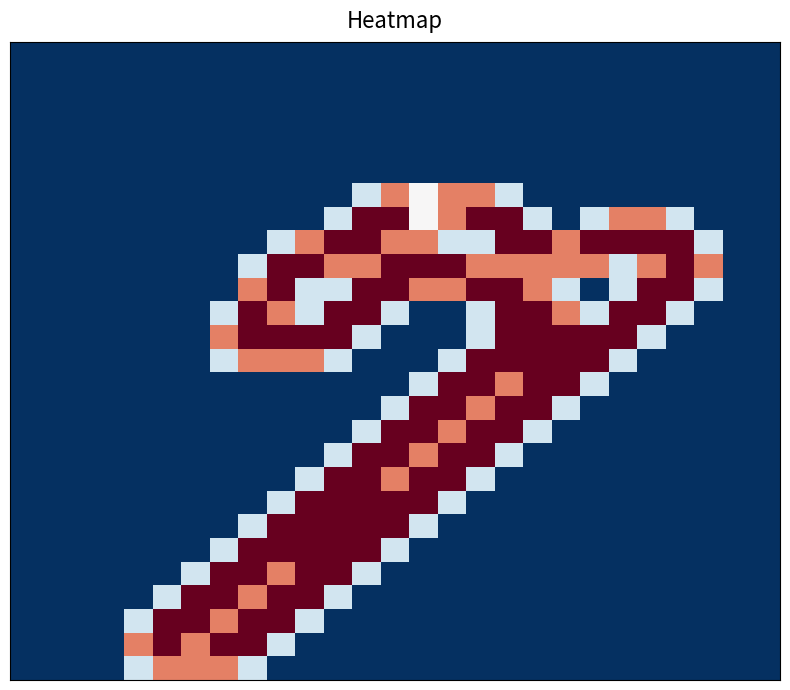

At which category does the chart reach its peak across all series?

12